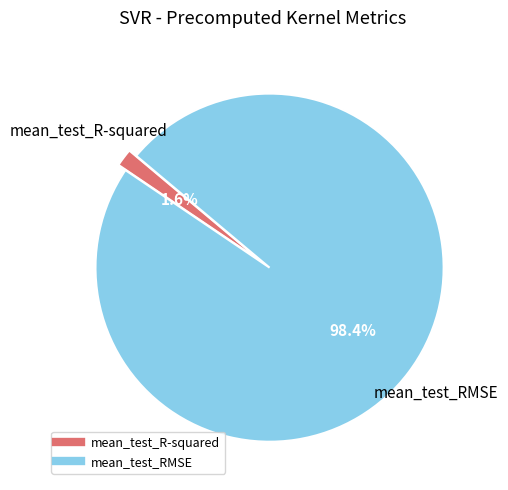

What percentage is the mean_test_R-squared slice, to the nearest percent?

2%